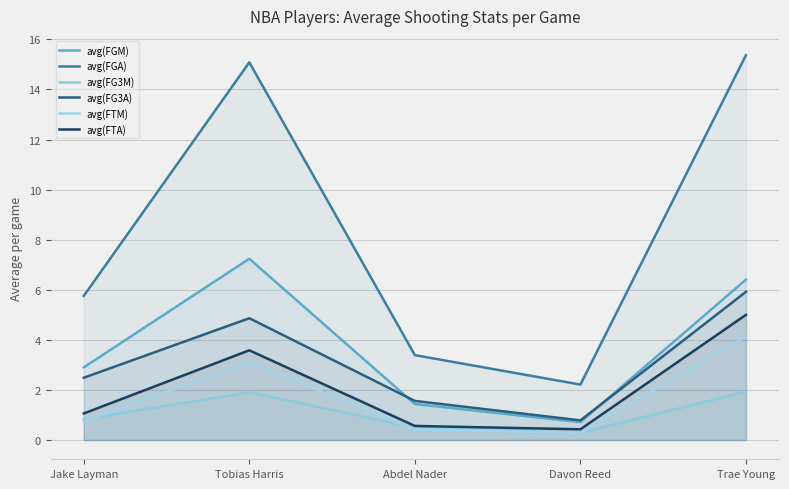

What is the difference between the avg(FTA) values at Jake Layman and Davon Reed?

0.6